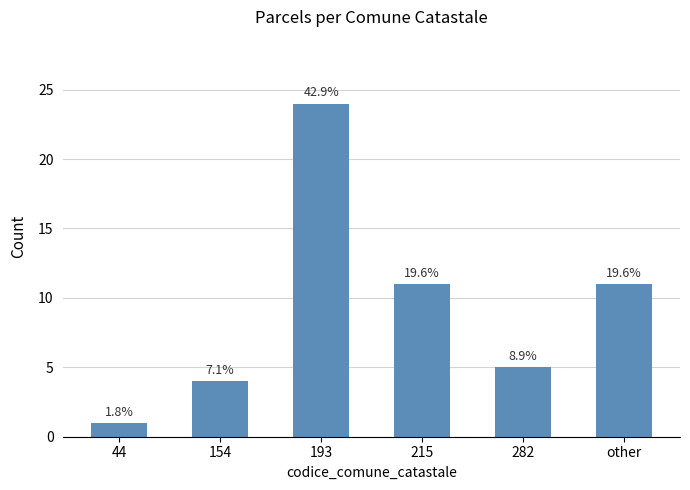

What is the value of the 5th bar from the left?

5